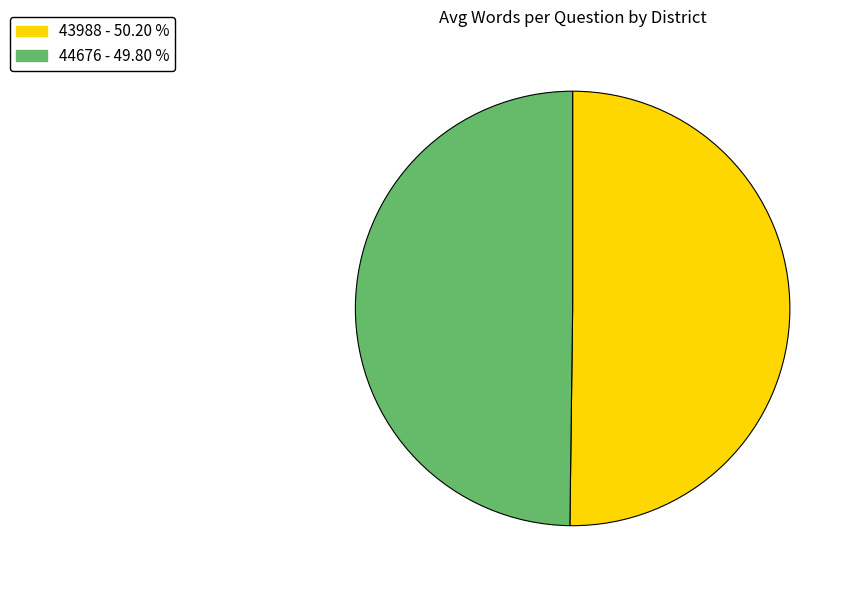

Is the sum of 43988 - 50.20 % and 44676 - 49.80 % greater than half?

Yes